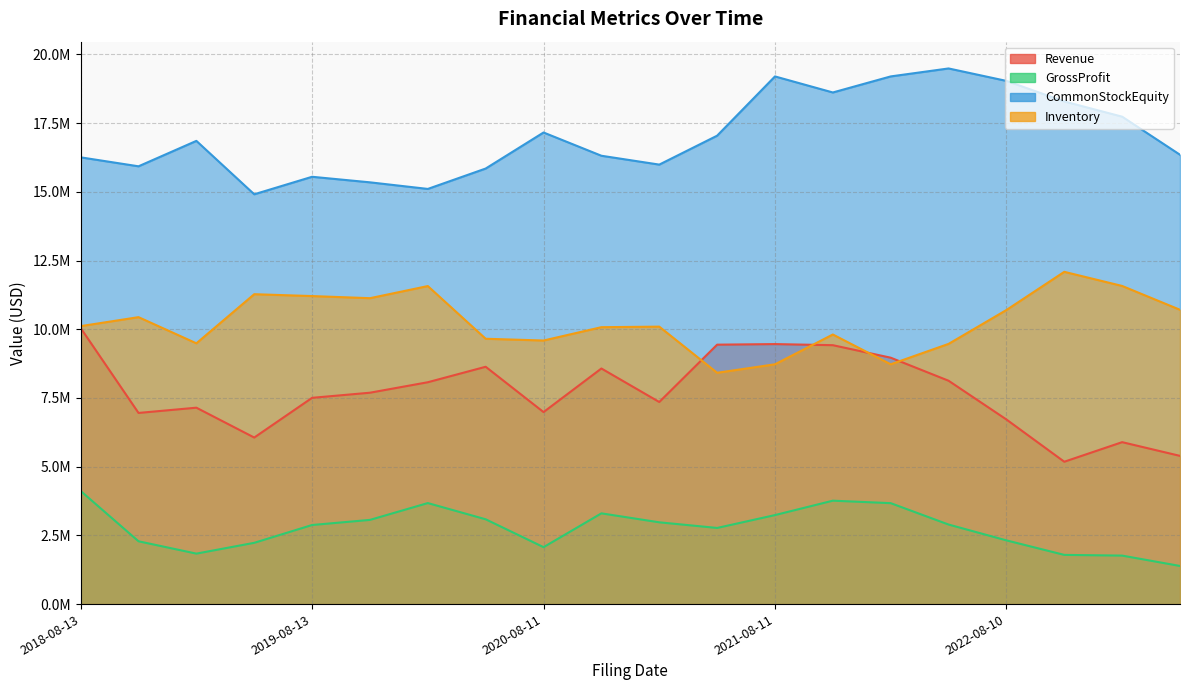

What is the minimum value for GrossProfit?

1387000